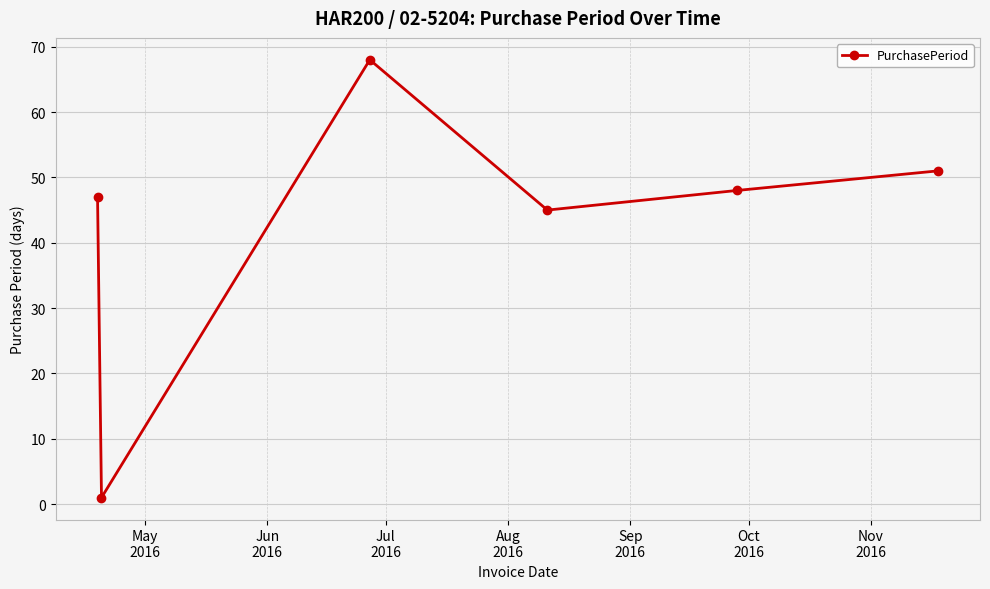

What is the average value?

43